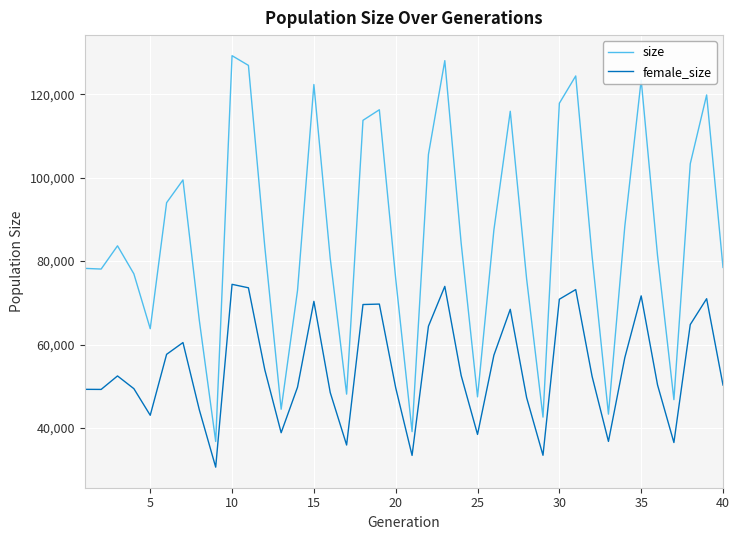

Which series has the widest spread of values?

size